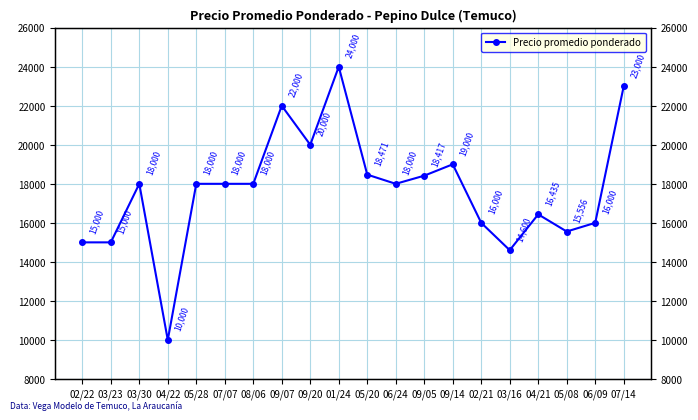

What is the average value?

17674